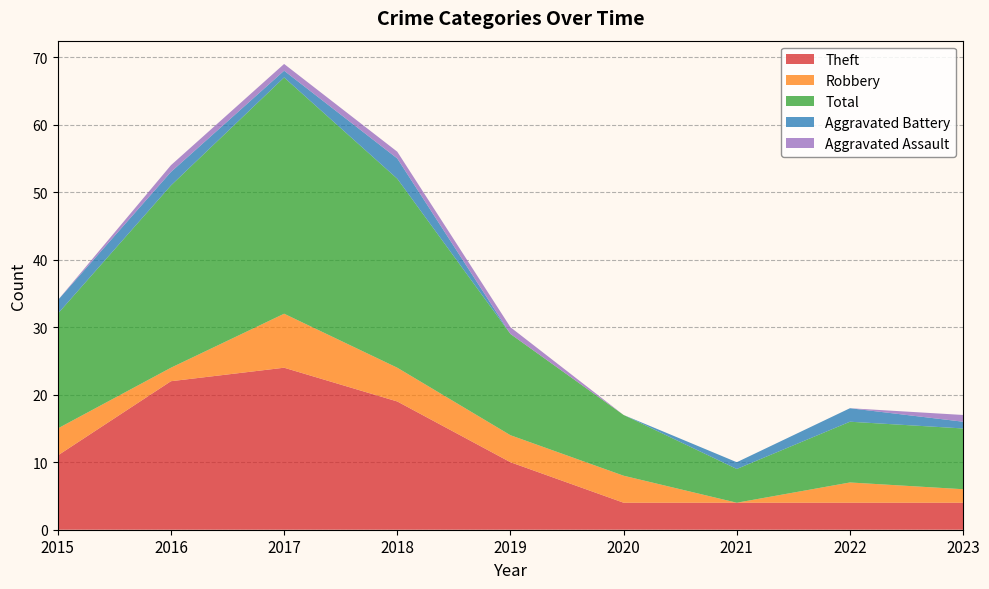

Is it true that Aggravated Battery equals 0 at 2020?

True